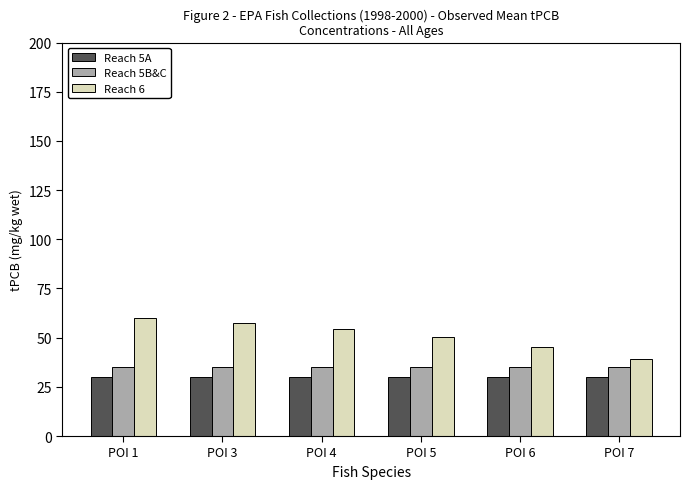

What is the greatest value displayed?

60.0